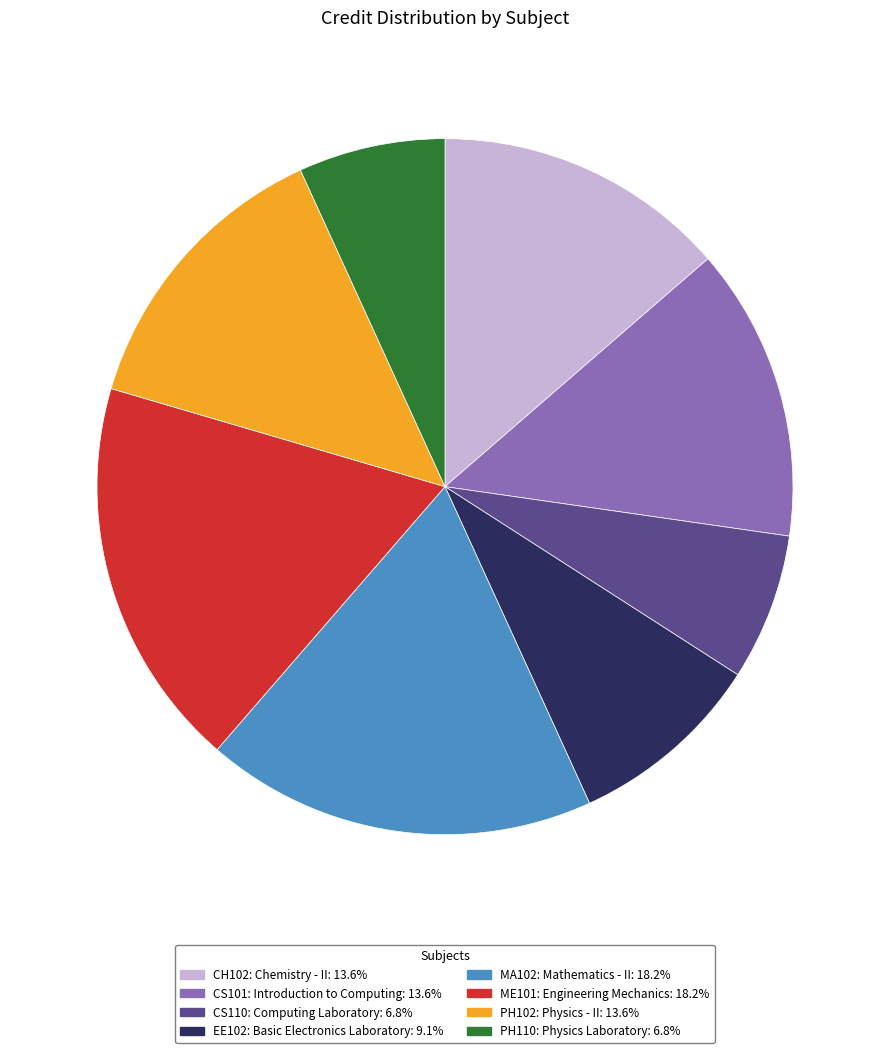

Do ME101: Engineering Mechanics and CS101: Introduction to Computing together represent more than half of the pie?

No